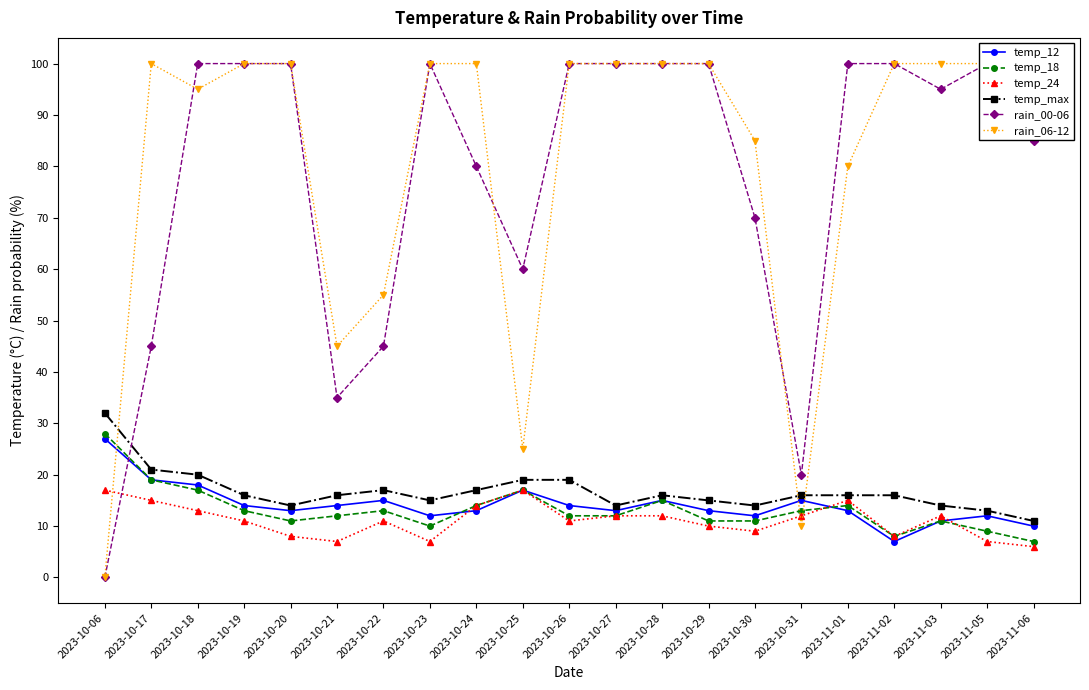

Rank the series at 2023-10-25 from highest to lowest value.

rain_00-06, rain_06-12, temp_max, temp_12, temp_18, temp_24